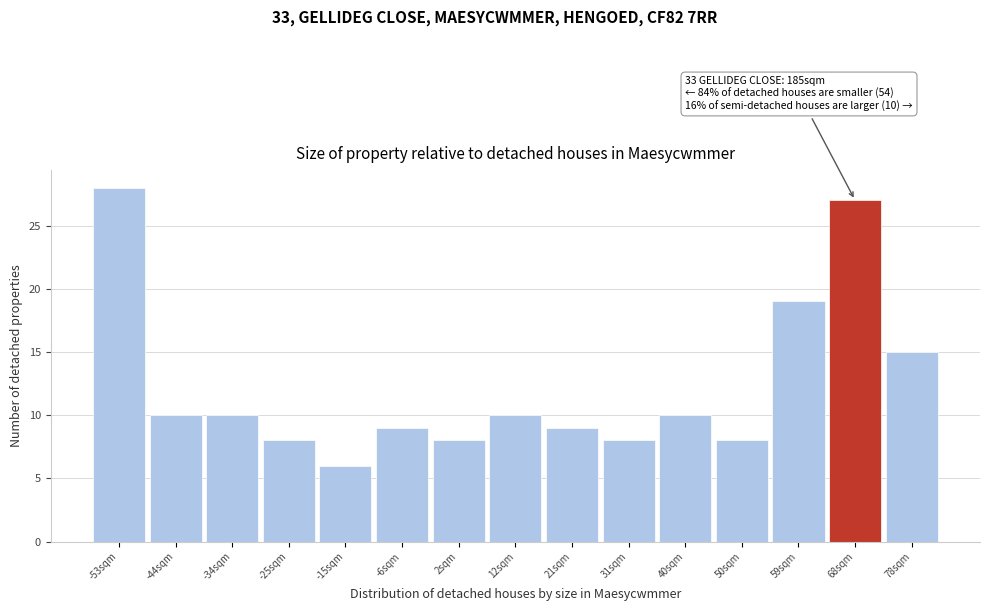

Reading left to right, what are all the values shown in this chart?

-53sqm=28	-44sqm=10	-34sqm=10	-25sqm=8	-15sqm=6	-6sqm=9	2sqm=8	12sqm=10	21sqm=9	31sqm=8	40sqm=10	50sqm=8	59sqm=19	68sqm=27	78sqm=15